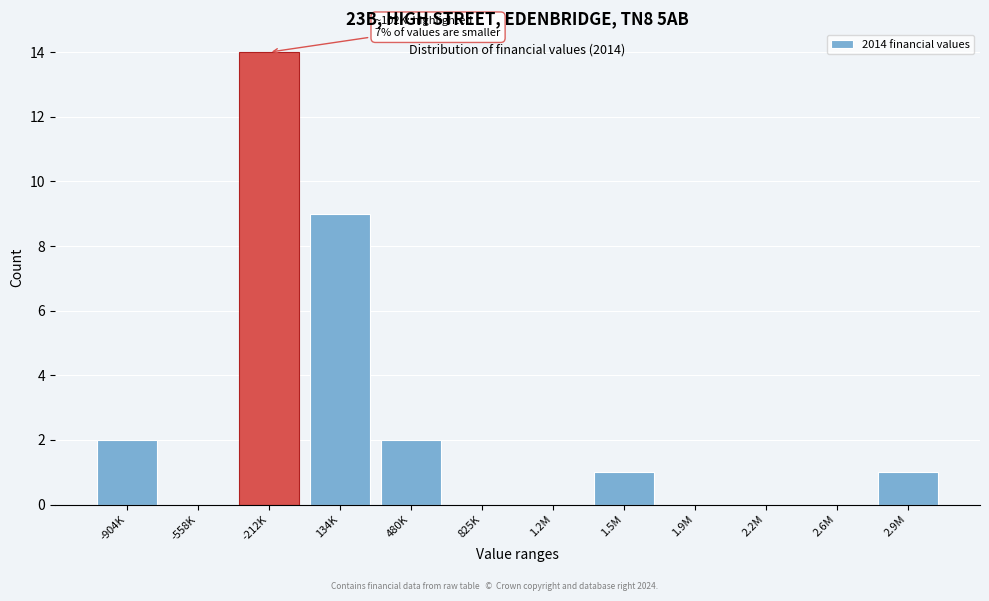

Reading left to right, what are all the values shown in this chart?

-904K=2	-558K=0	-212K=14	134K=9	480K=2	825K=0	1.2M=0	1.5M=1	1.9M=0	2.2M=0	2.6M=0	2.9M=1